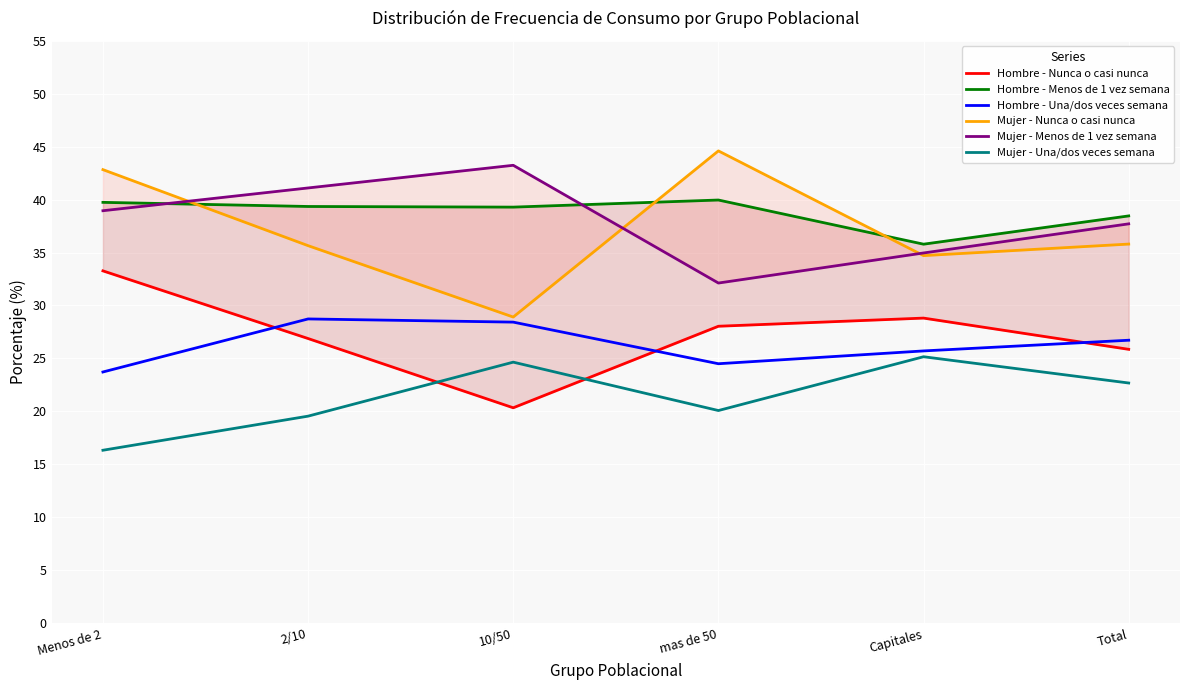

How many values in the Hombre - Menos de 1 vez semana series are below 39?

2